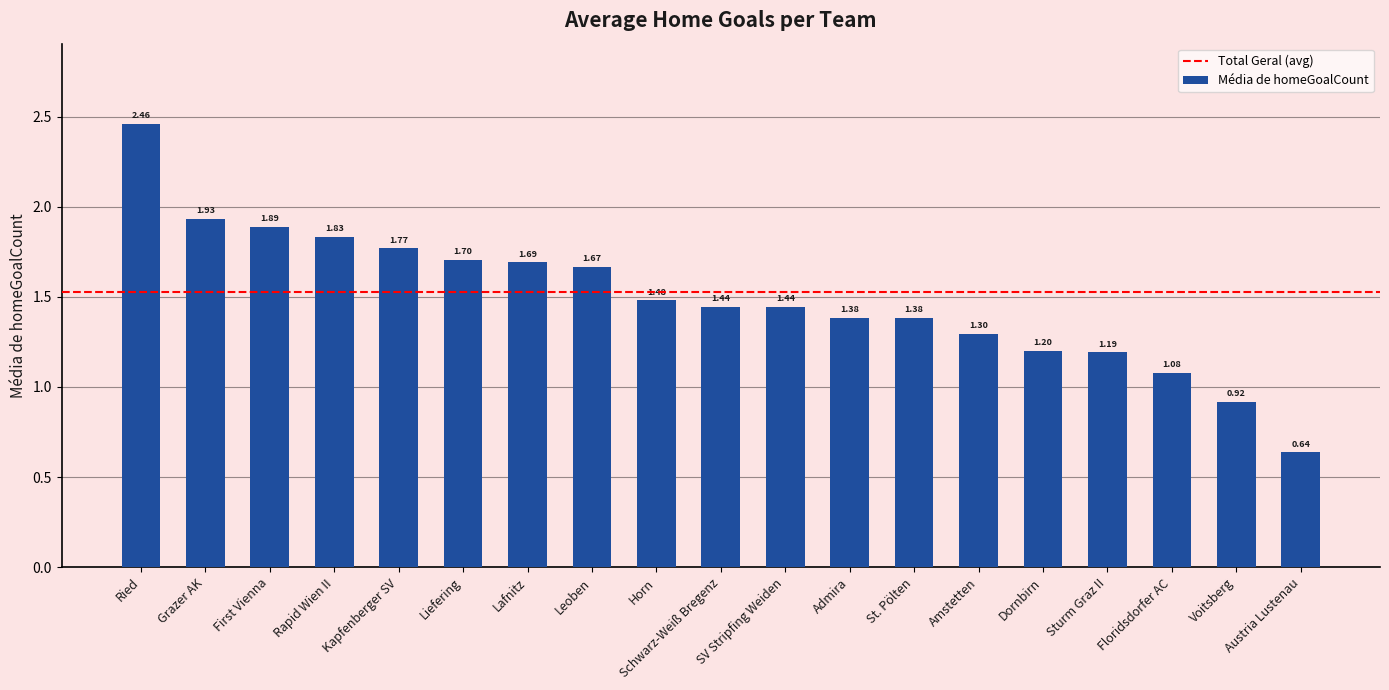

What is the difference between the values at Dornbirn and Voitsberg?

0.3